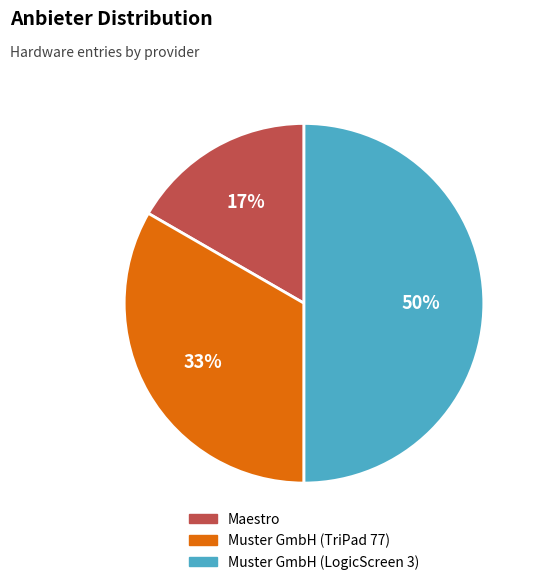

How many slices are in this pie chart?

3